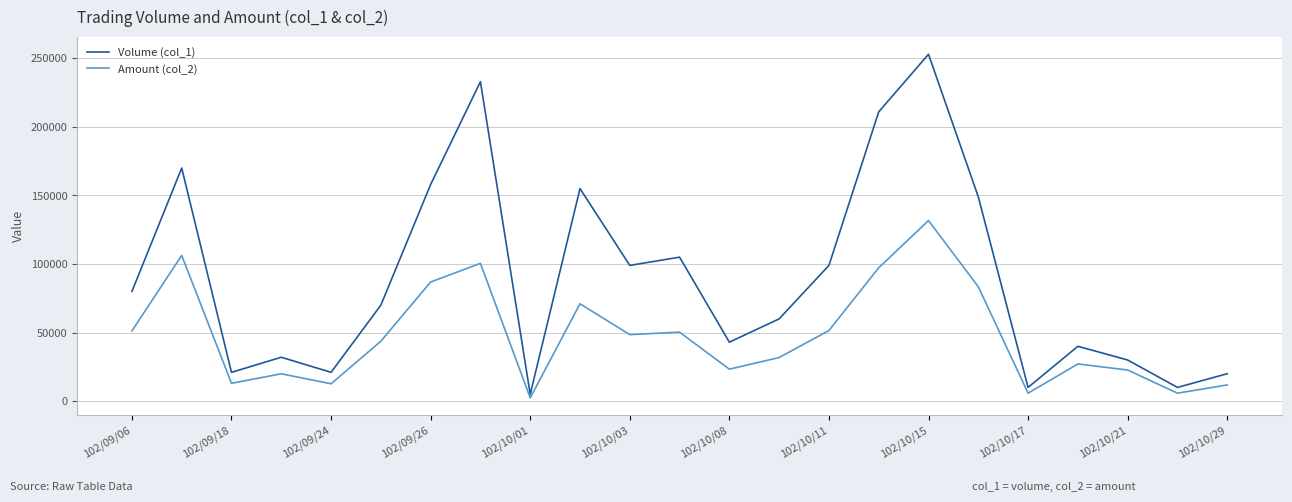

What is the greatest value displayed?

253000